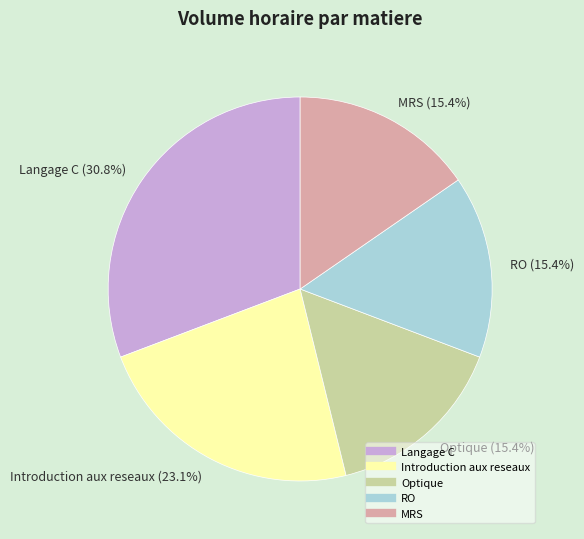

True or false: Optique accounts for 15% of the total.

True